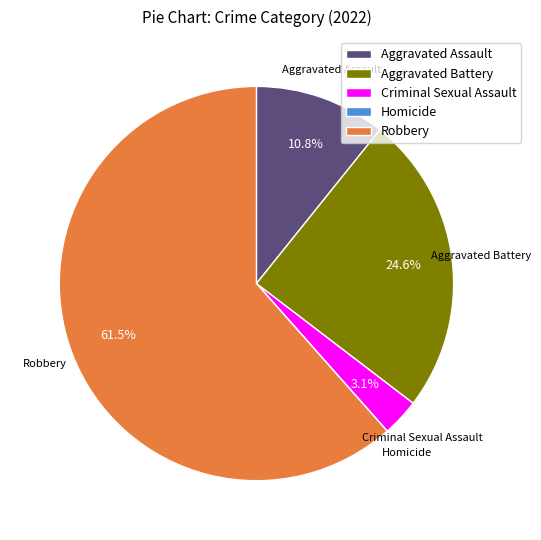

To the nearest percent, what is the difference between the Aggravated Battery and Robbery slice percentages?

37%